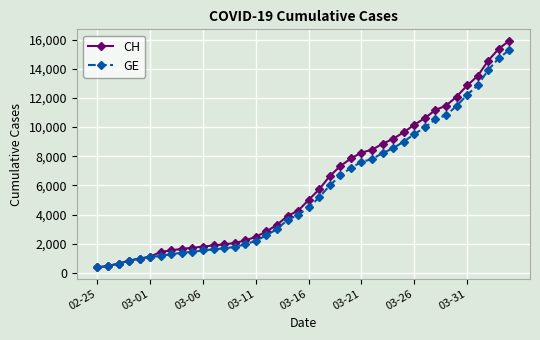

What is the value of the CH point at the 34th from the left?

11467